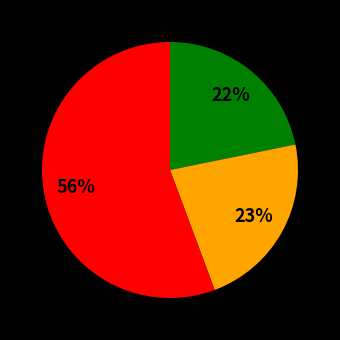

Count the number of slices in the pie.

3